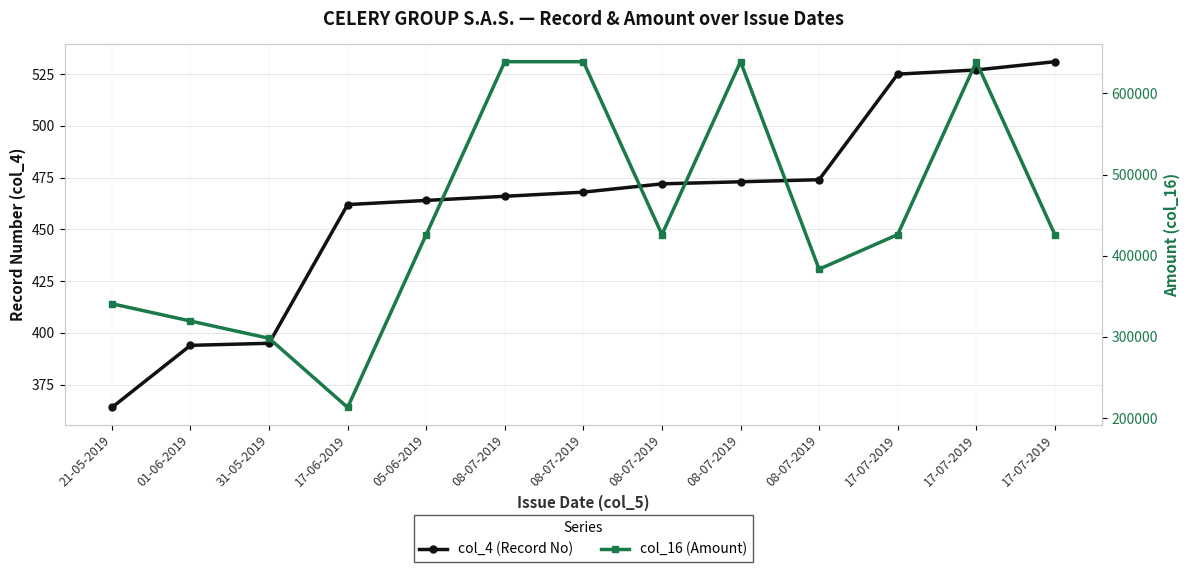

Where does the col_16 (Amount) series first go above 426000?

08-07-2019